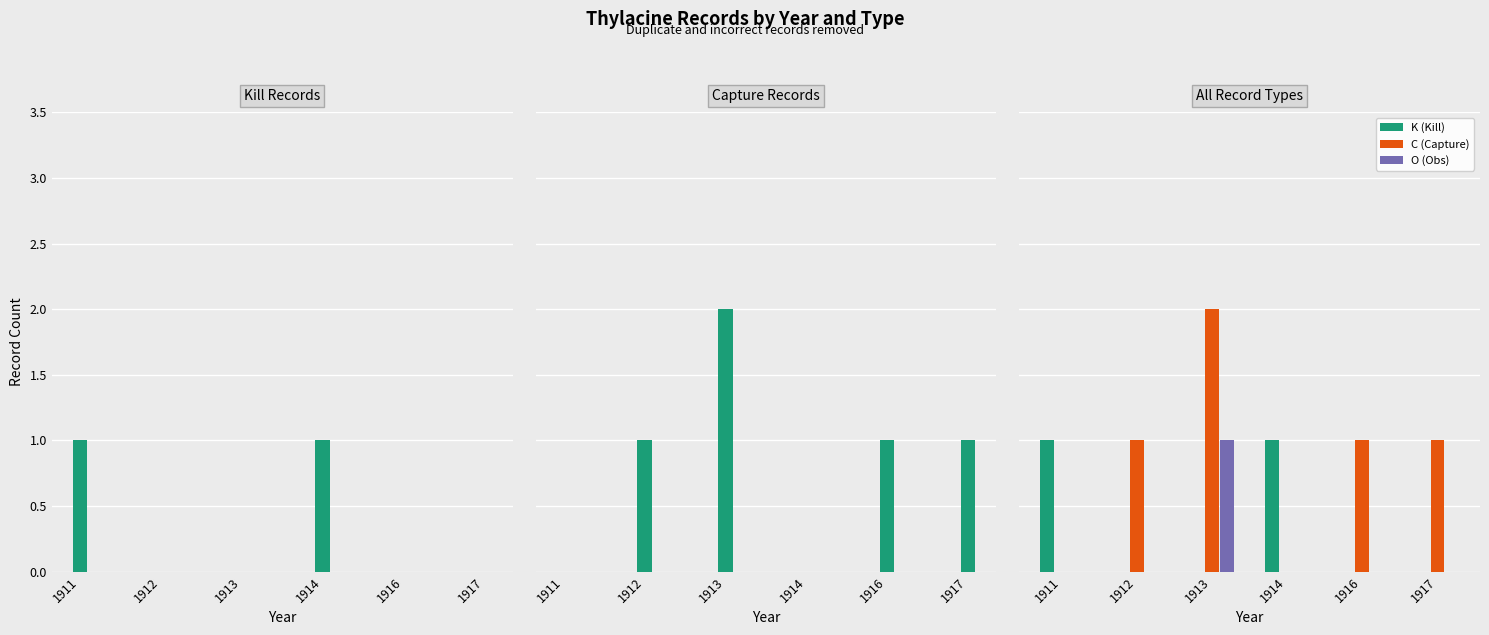

At how many categories does at least one series exceed 0?

6